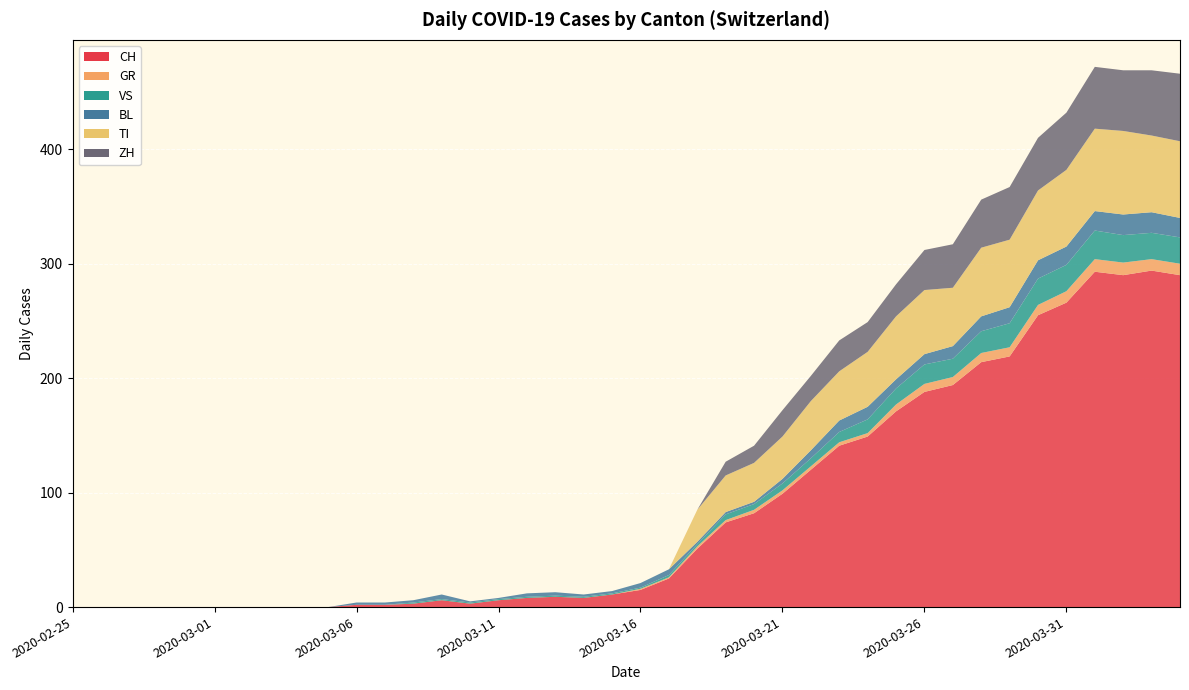

Reading right to left, transcribe all the data shown in this chart.

CH: 290	294	290	293	266	255	219	214	194	188	171	149	141	120	99	82	74	51	25	15	11	8	9	8	6	3	6	3	2	2	0	0	0	0	0	0	0	0	0	0
GR: 10	10	11	11	10	9	8	8	7	7	6	3	3	3	3	3	2	2	1	1	0	0	0	0	0	0	0	0	0	0	0	0	0	0	0	0	0	0	0	0
VS: 23	23	24	25	23	23	21	19	16	17	14	12	9	7	6	5	5	2	2	1	1	1	1	1	1	1	1	1	0	0	0	0	0	0	0	0	0	0	0	0
BL: 17	18	18	17	16	16	14	13	11	9	8	11	10	7	4	2	2	2	5	4	2	2	3	3	1	1	4	2	2	2	0	0	0	0	0	0	0	0	0	0
TI: 67	67	73	72	67	61	59	60	51	56	55	48	43	43	37	34	32	28	0	0	0	0	0	0	0	0	0	0	0	0	0	0	0	0	0	0	0	0	0	0
ZH: 59	57	53	54	50	46	46	42	38	35	28	26	27	22	23	15	12	0	0	0	0	0	0	0	0	0	0	0	0	0	0	0	0	0	0	0	0	0	0	0